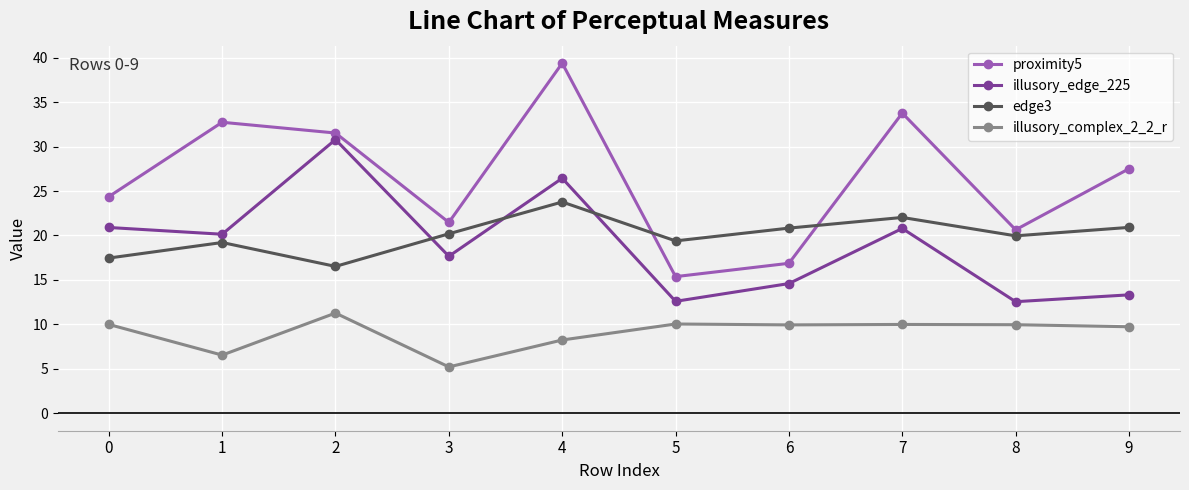

In proximity5, how many points are lower than both neighbors (excluding endpoints)?

3